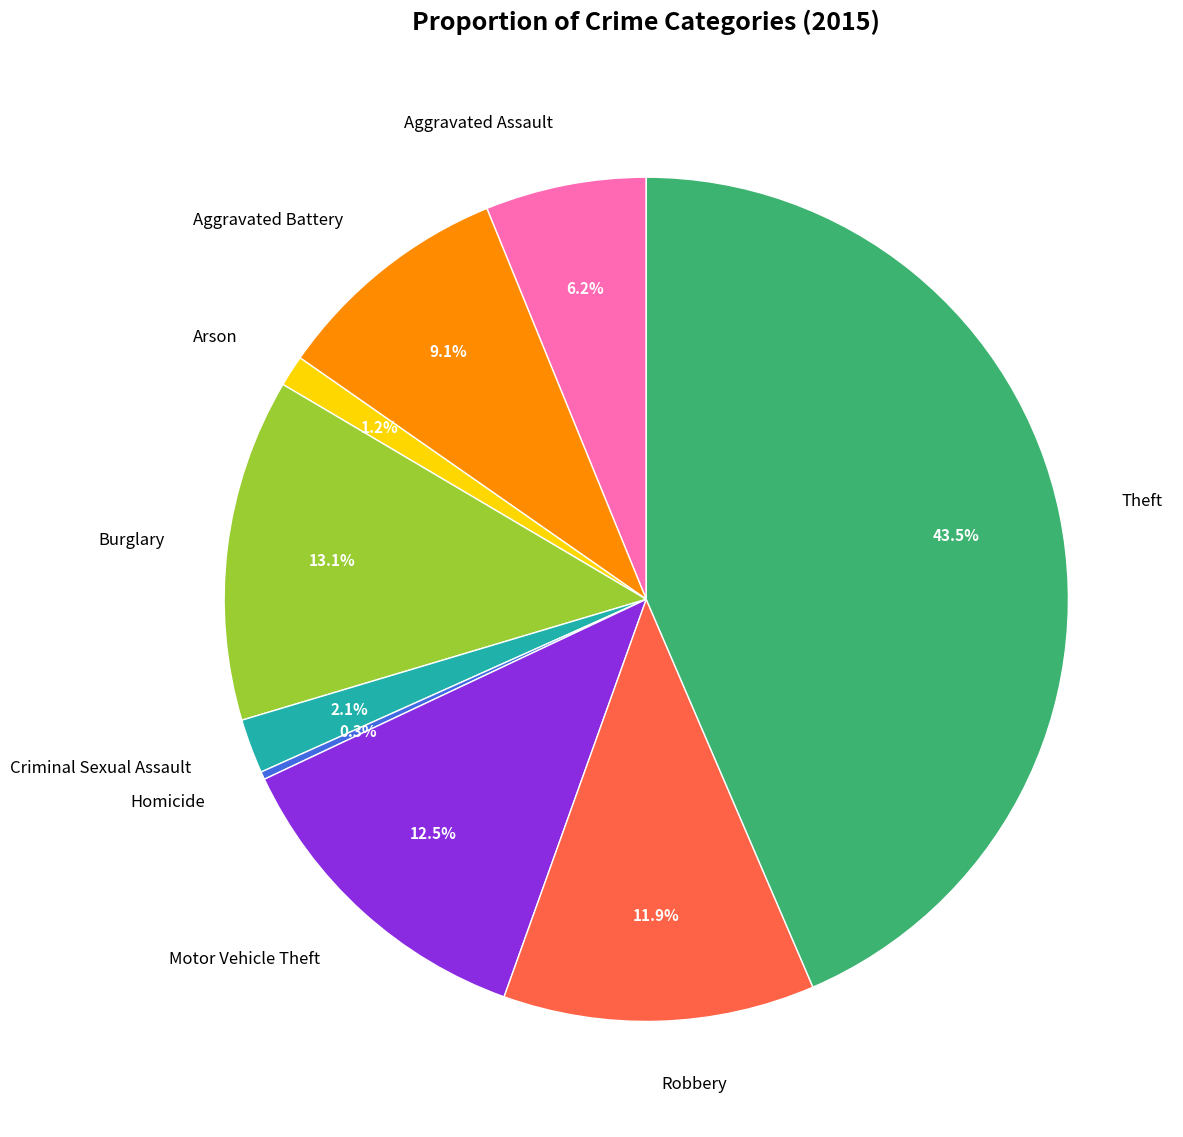

The Criminal Sexual Assault slice represents 2% of the pie. True or false?

True